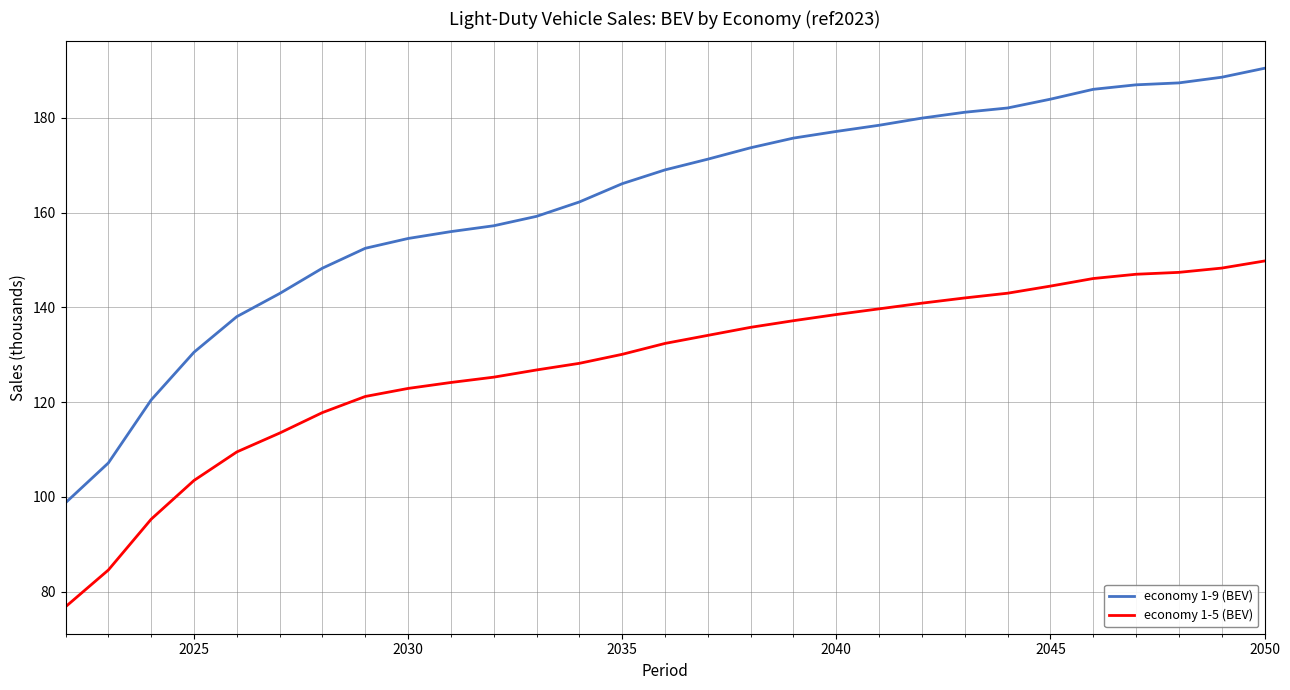

List the series in order of their peak value, highest first.

economy 1-9 (BEV), economy 1-5 (BEV)